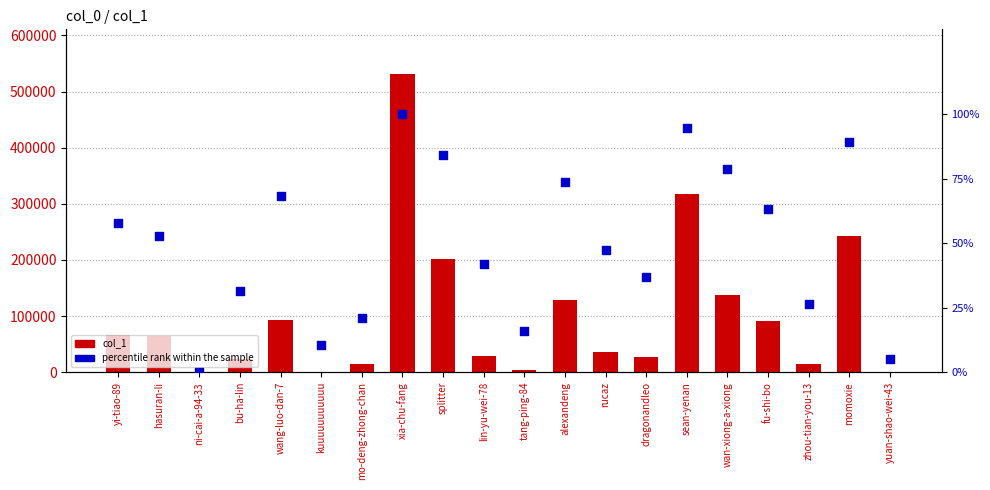

Which series reaches the maximum Y coordinate?

col_1